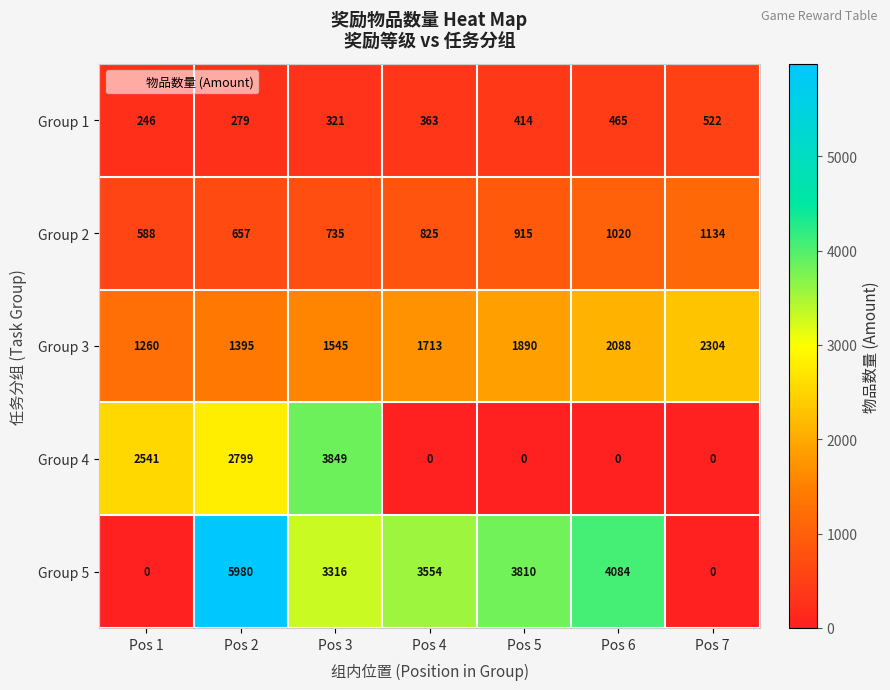

What is the difference between the maximum and minimum values in the Group 5 series?

5980